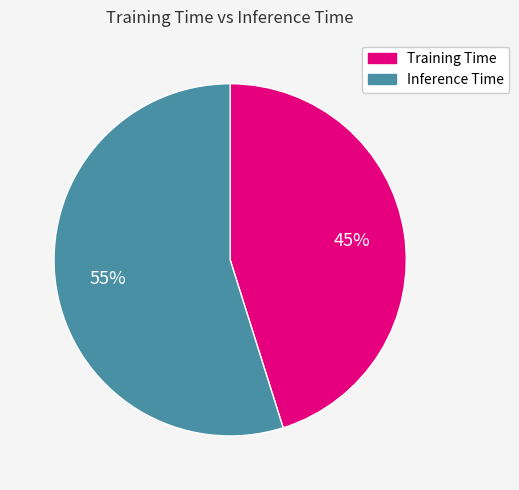

Is there a majority slice in this chart?

Yes